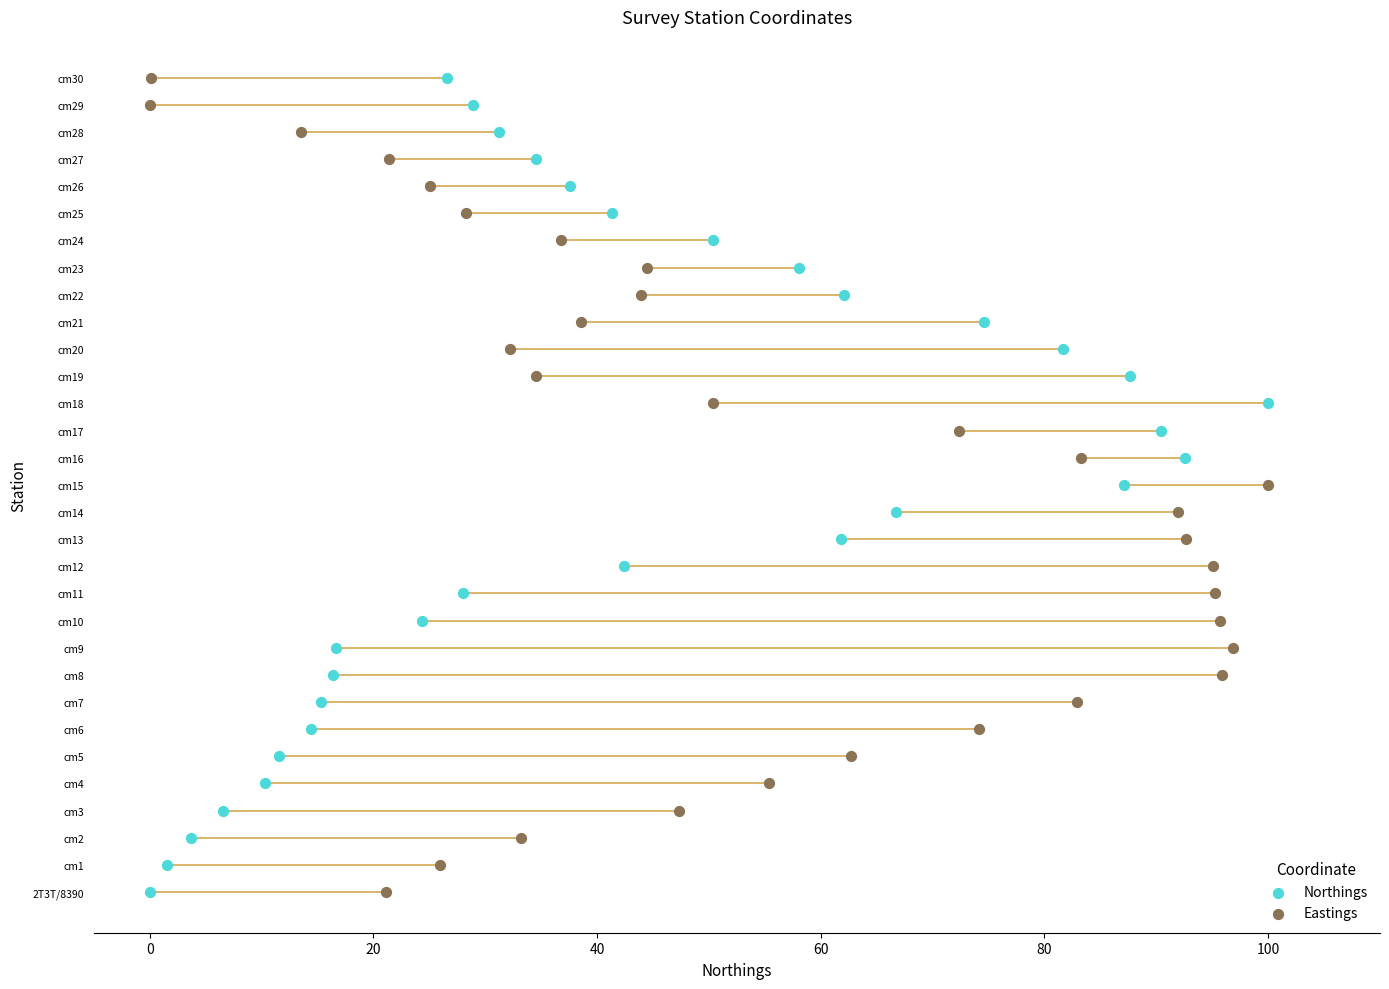

What are all the series names shown in the legend?

Northings, Eastings